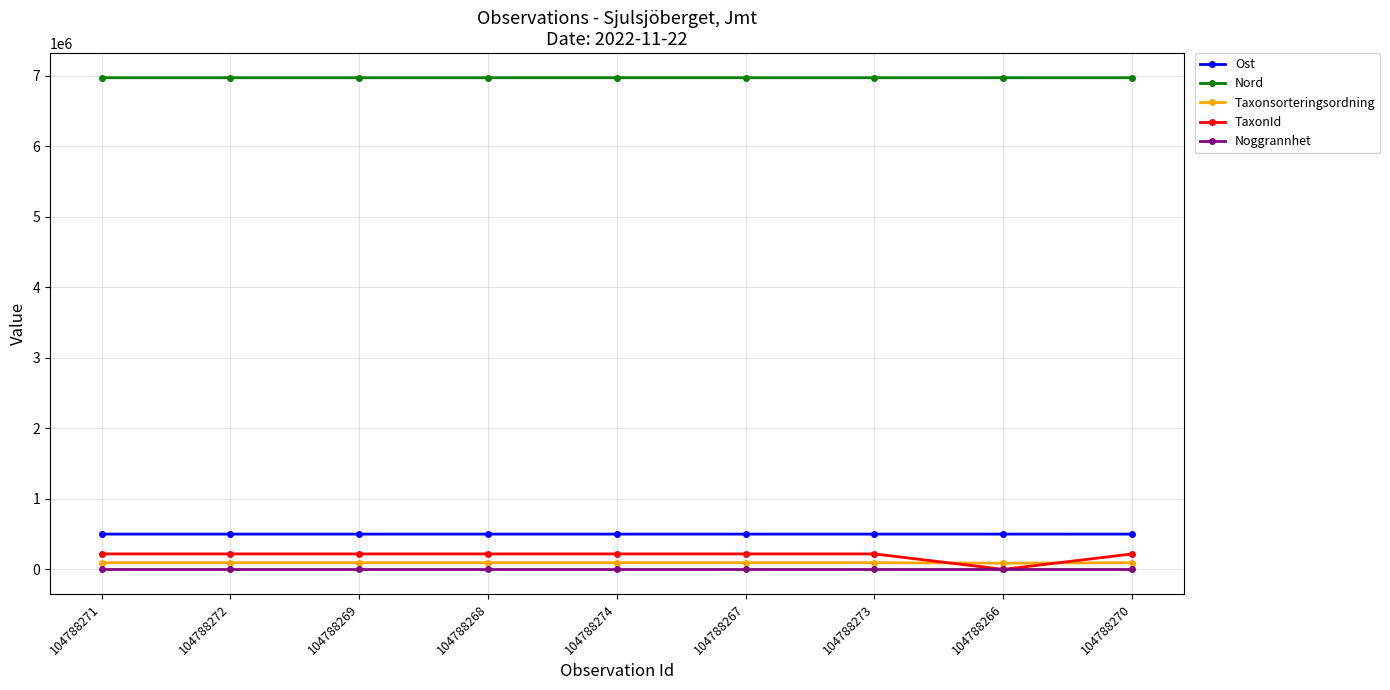

At how many categories does at least one series exceed 43291?

9